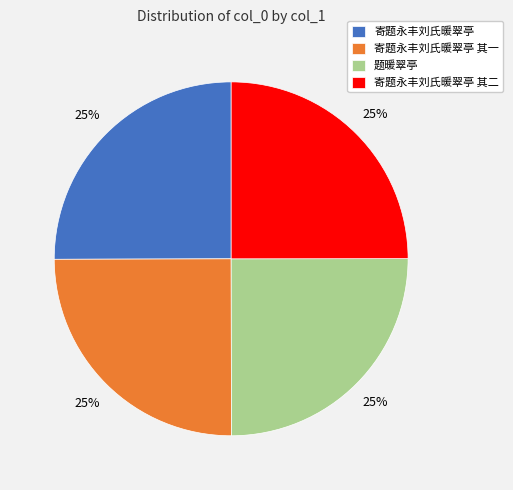

What percentage is the 寄题永丰刘氏暖翠亭 其一 slice, to the nearest percent?

25%